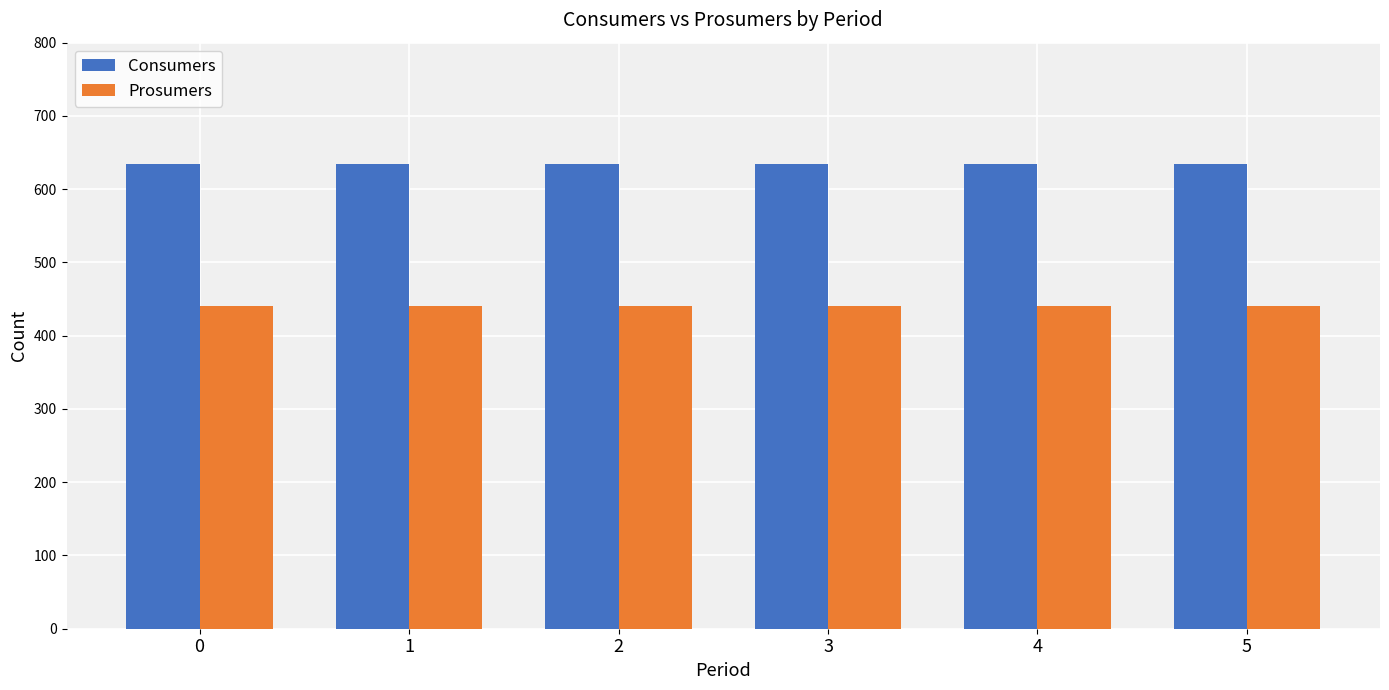

Which series has the largest total across all categories?

Consumers